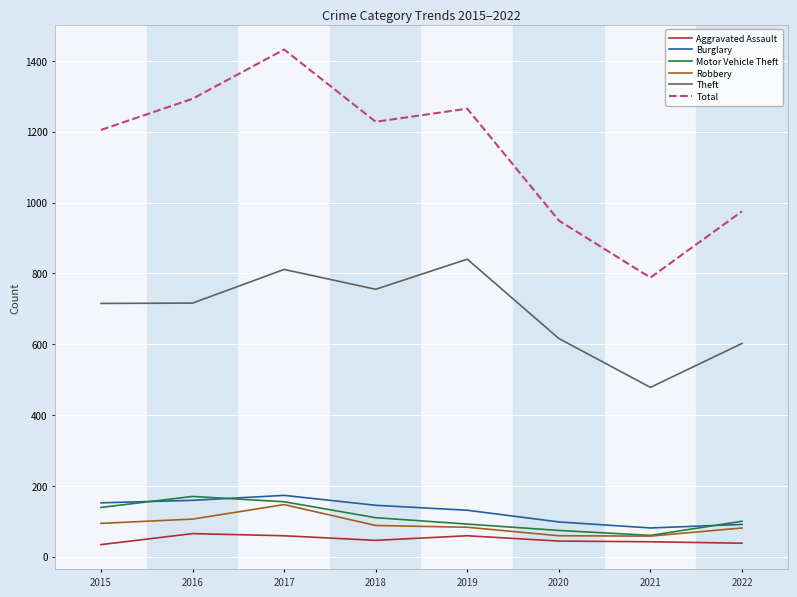

What is the minimum value shown in the chart?

34